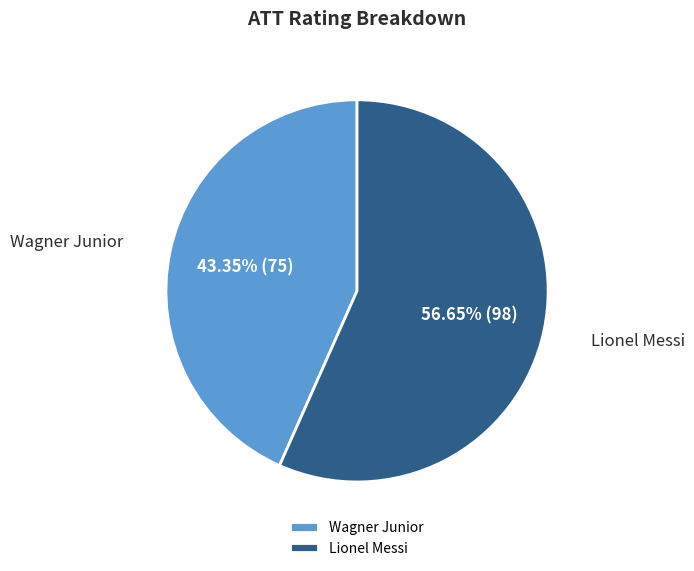

Which category has the smallest portion of the pie?

Wagner Junior